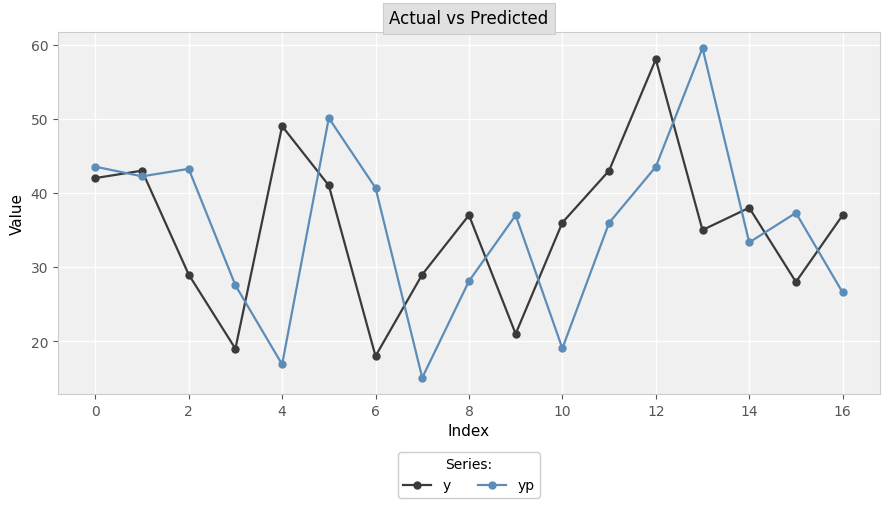

True or false: y and yp intersect in this chart.

True